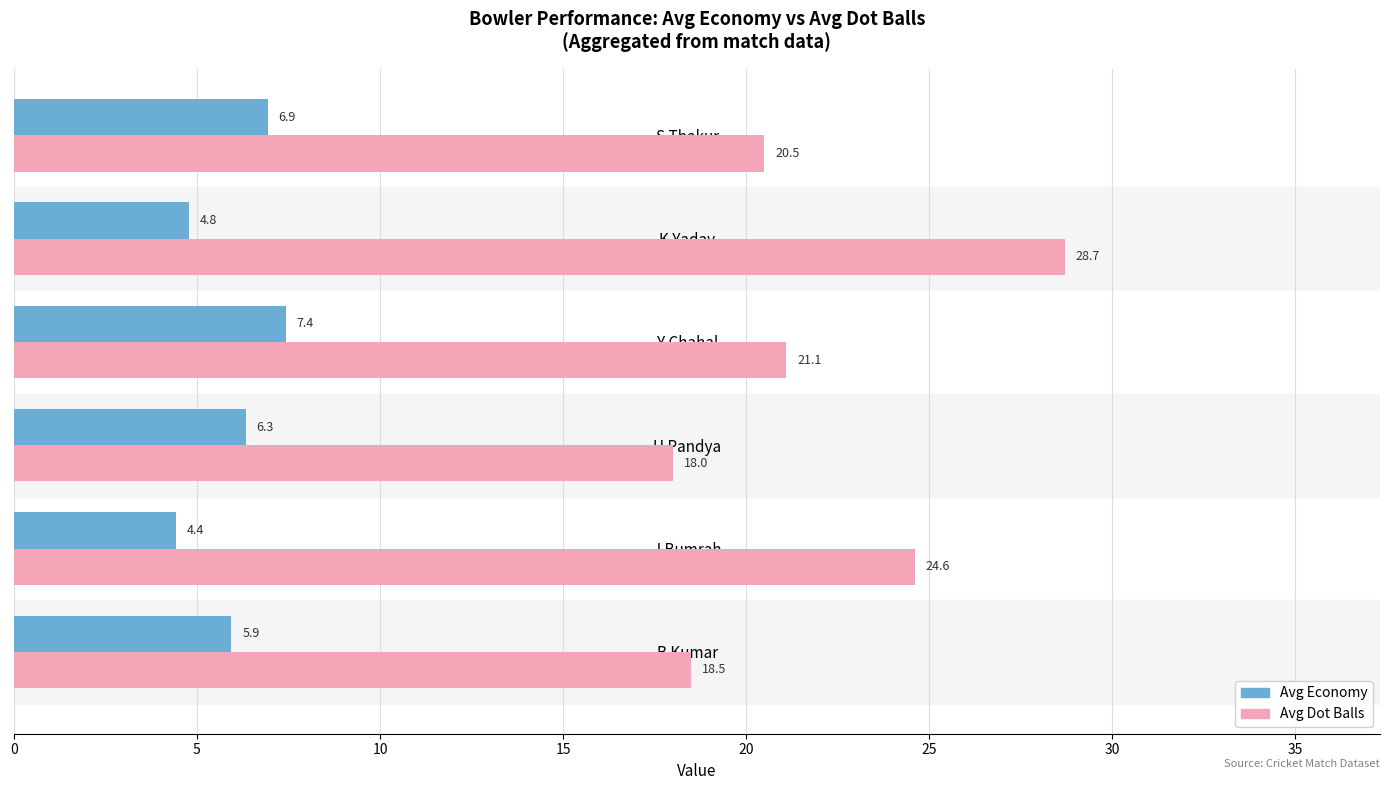

At how many categories does at least one series exceed 7?

6